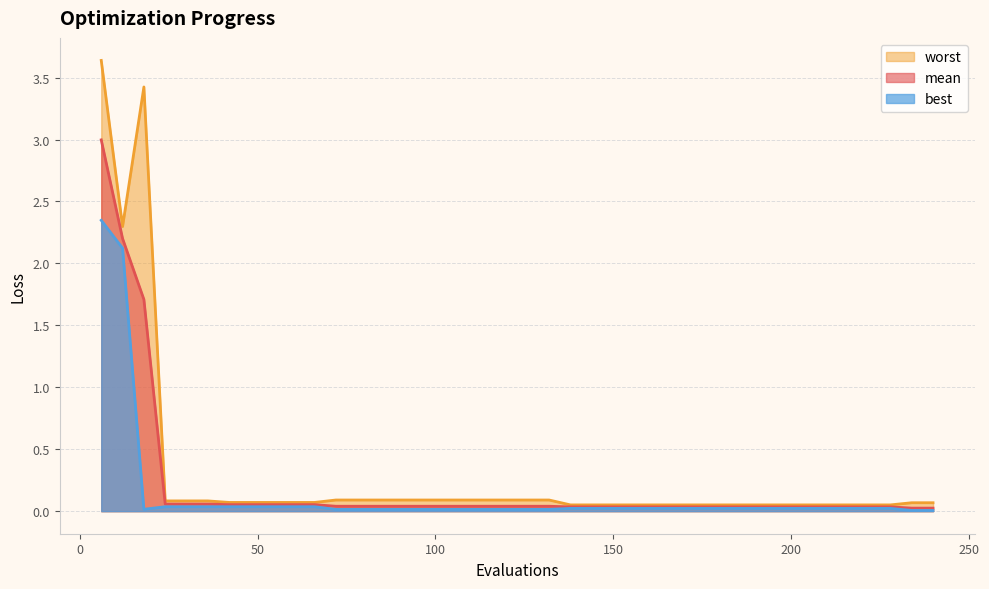

Which category has the lowest value in the worst series?

138